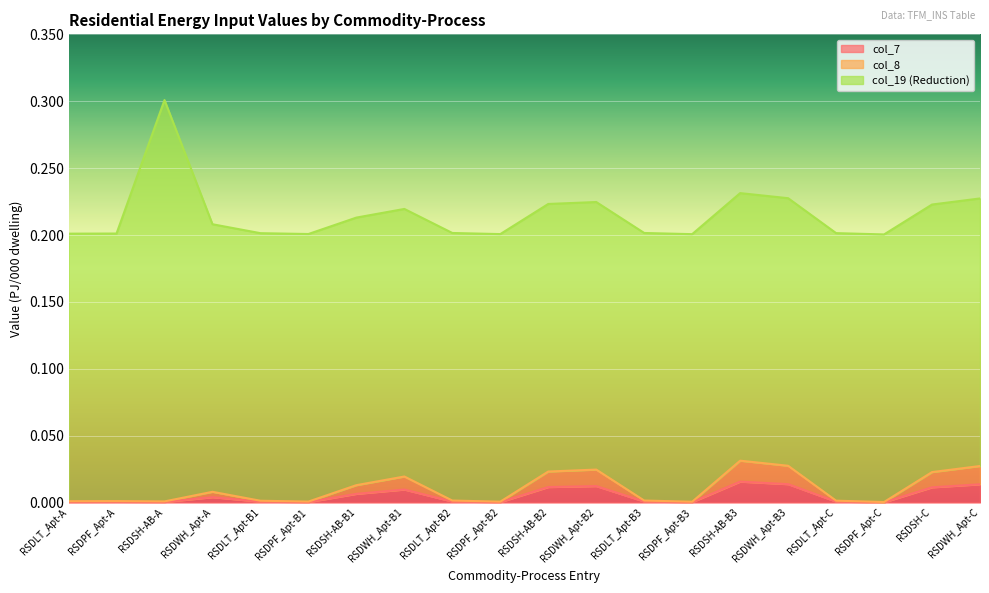

Does the chart display data point markers on the line(s)?

No